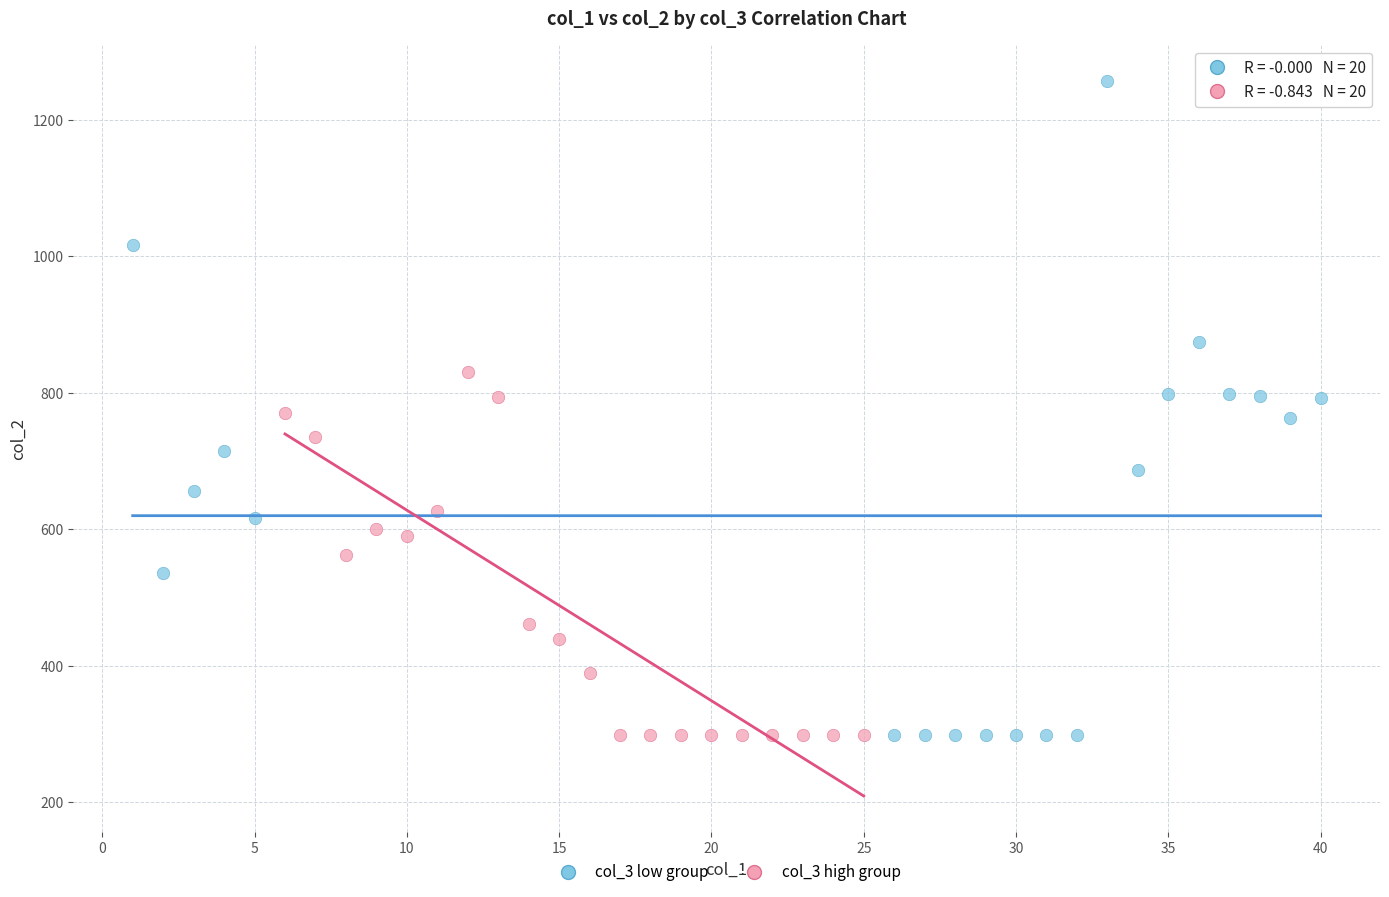

What are all the series names shown in the legend?

col_3 low group, col_3 high group